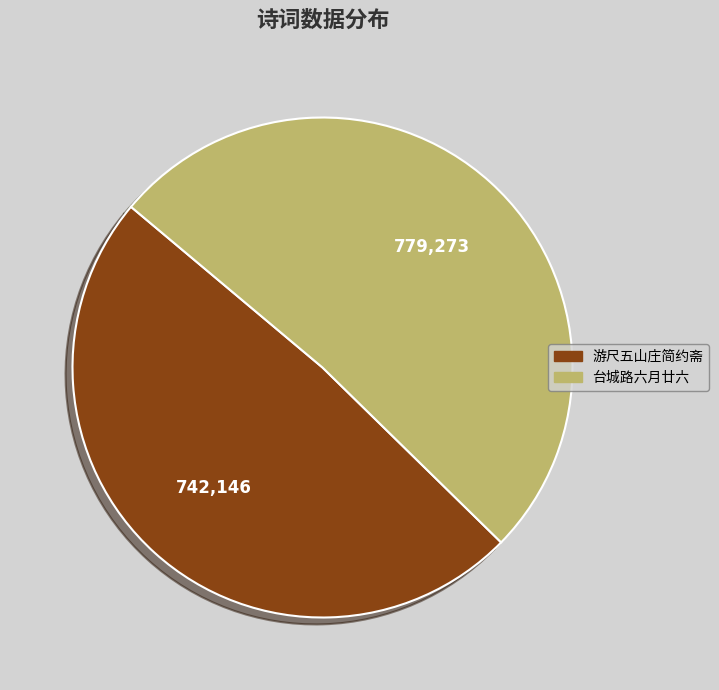

How many slices are in this pie chart?

2